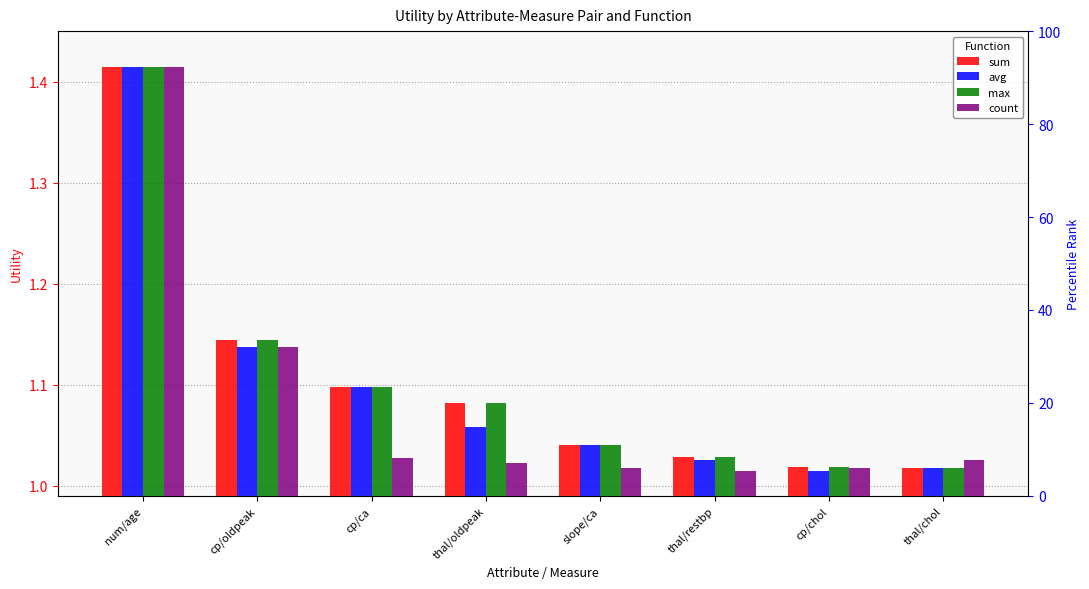

At thal/oldpeak, list the series in order from smallest to largest.

count, avg, sum, max